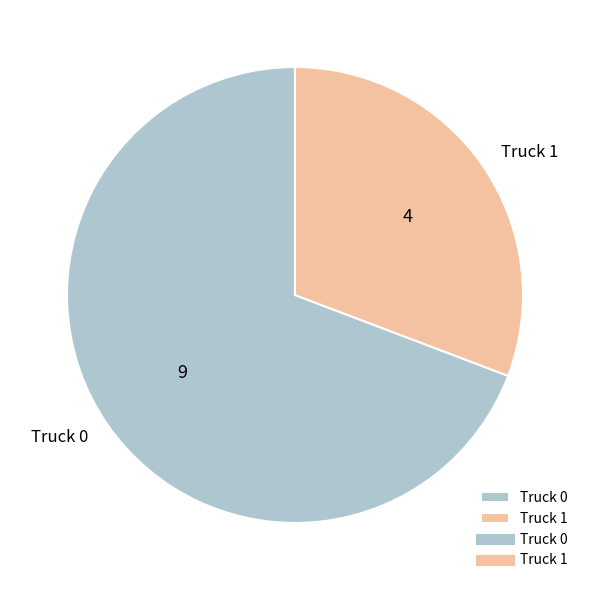

How many segments does this pie chart have?

2